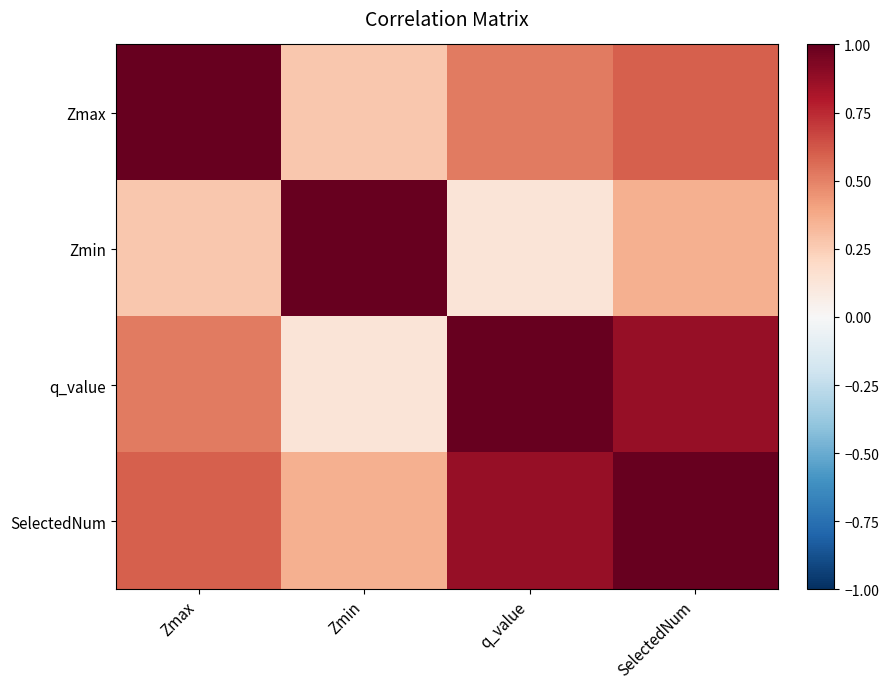

How many series are shown in this chart?

4